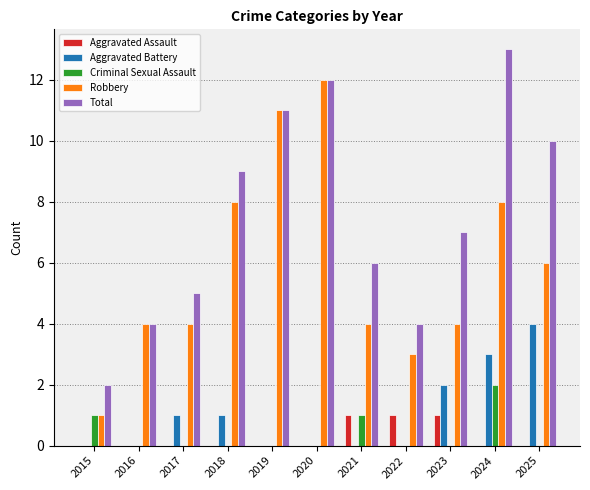

The value of Aggravated Battery at 2023 is 1. True or false?

False